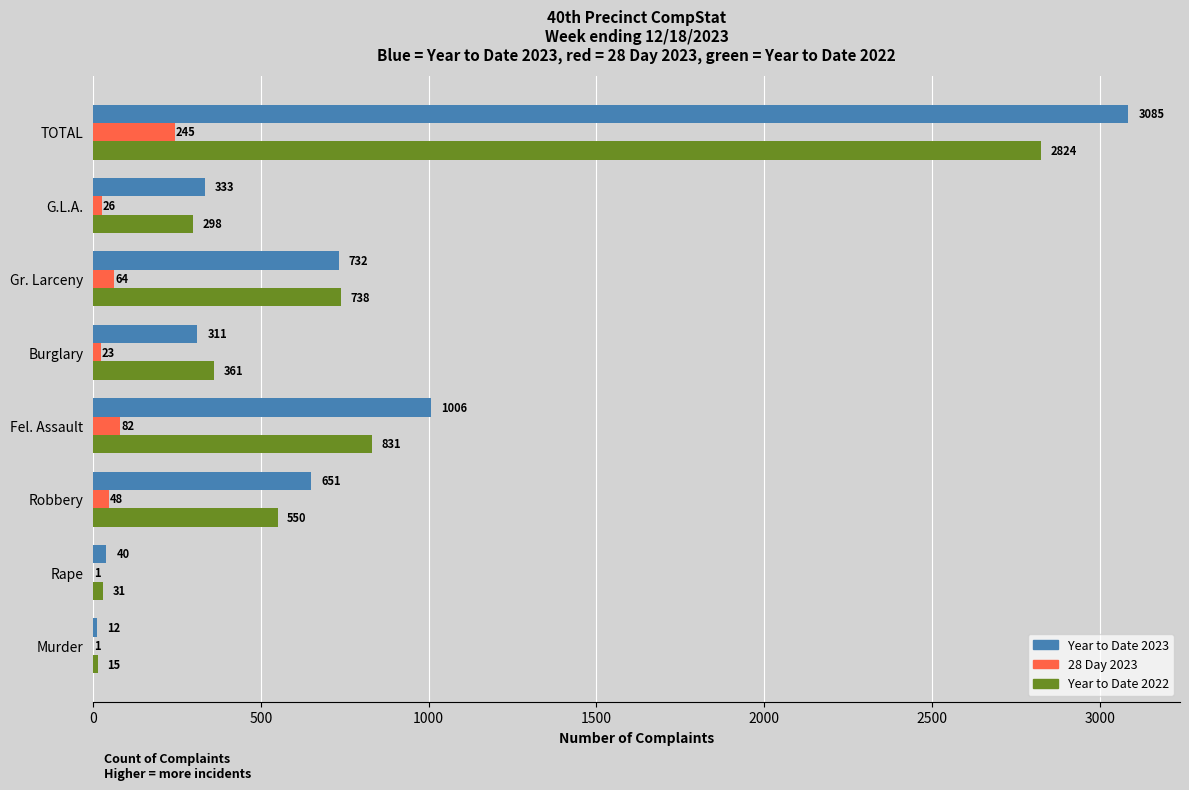

The value of Year to Date 2022 at Robbery is 550. True or false?

True